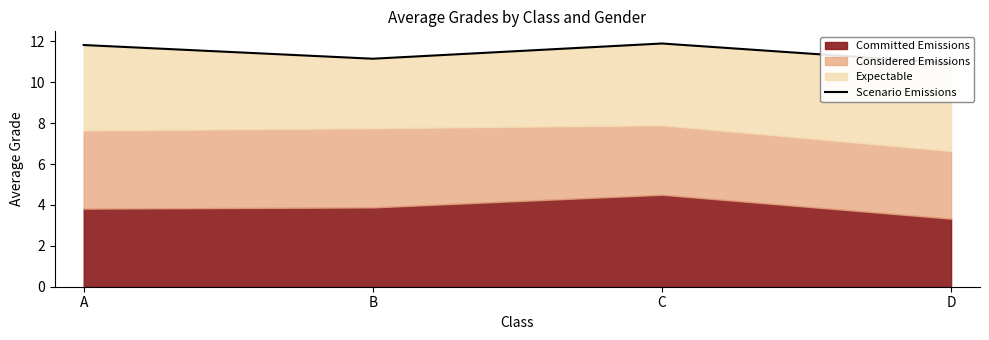

List the labels in order of value, largest first.

C, A, B, D